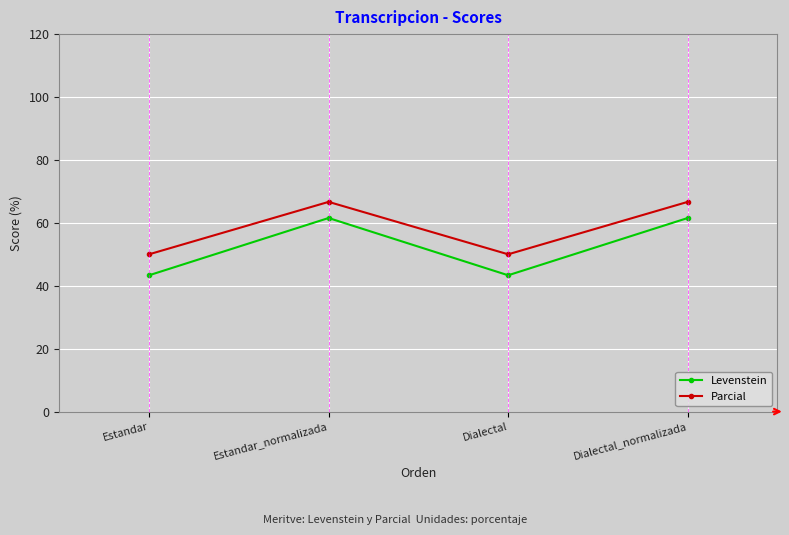

Reading right to left, what are all the values shown in this chart?

Levenstein: 61.5	43.3	61.5	43.3
Parcial: 66.7	50.0	66.7	50.0